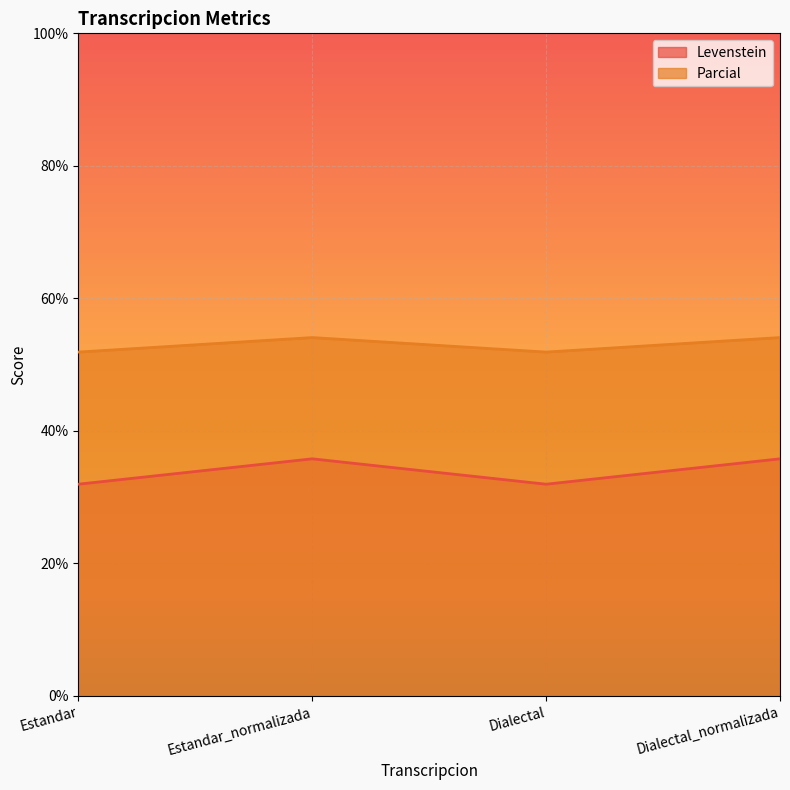

True or false: Levenstein and Parcial intersect in this chart.

False